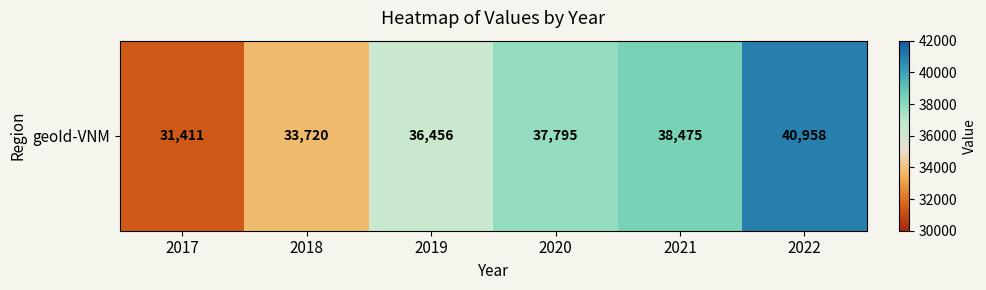

Reading left to right, what are all the values shown in this chart?

2017=31411	2018=33720	2019=36456	2020=37795	2021=38475	2022=40958